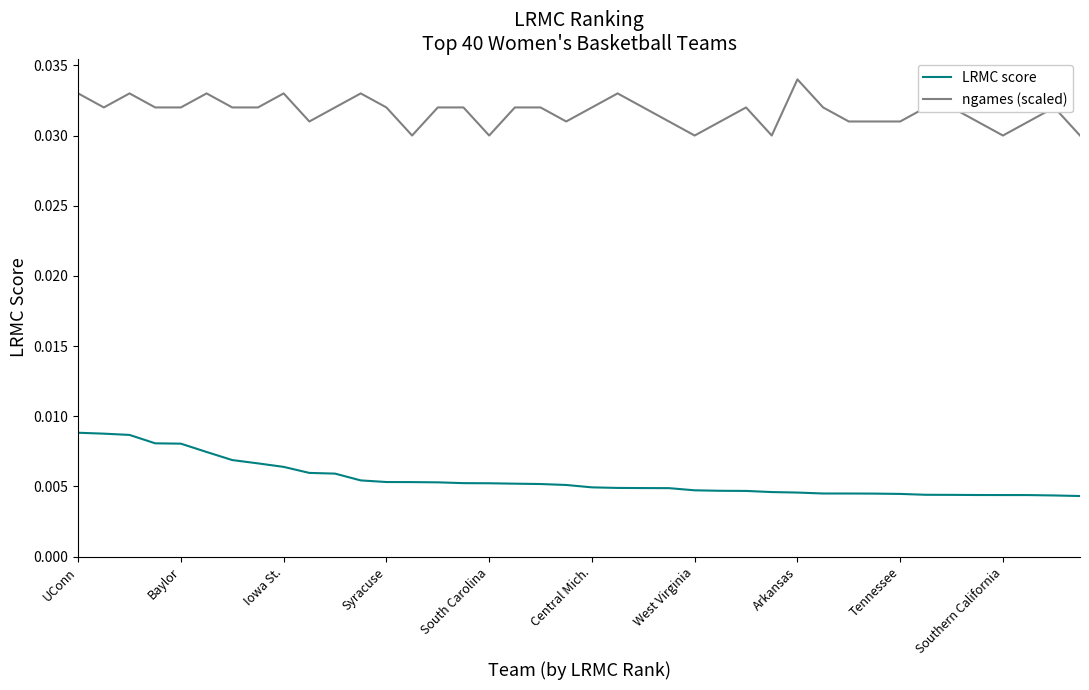

Does the chart have visible grid lines?

No